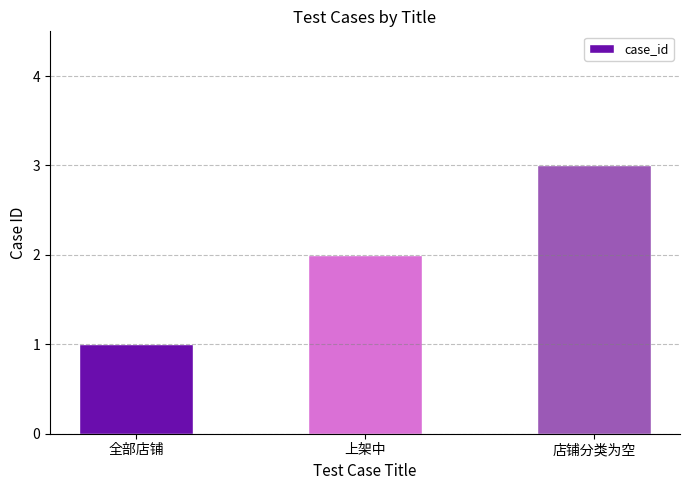

At which category does the chart reach its peak across all series?

店铺分类为空